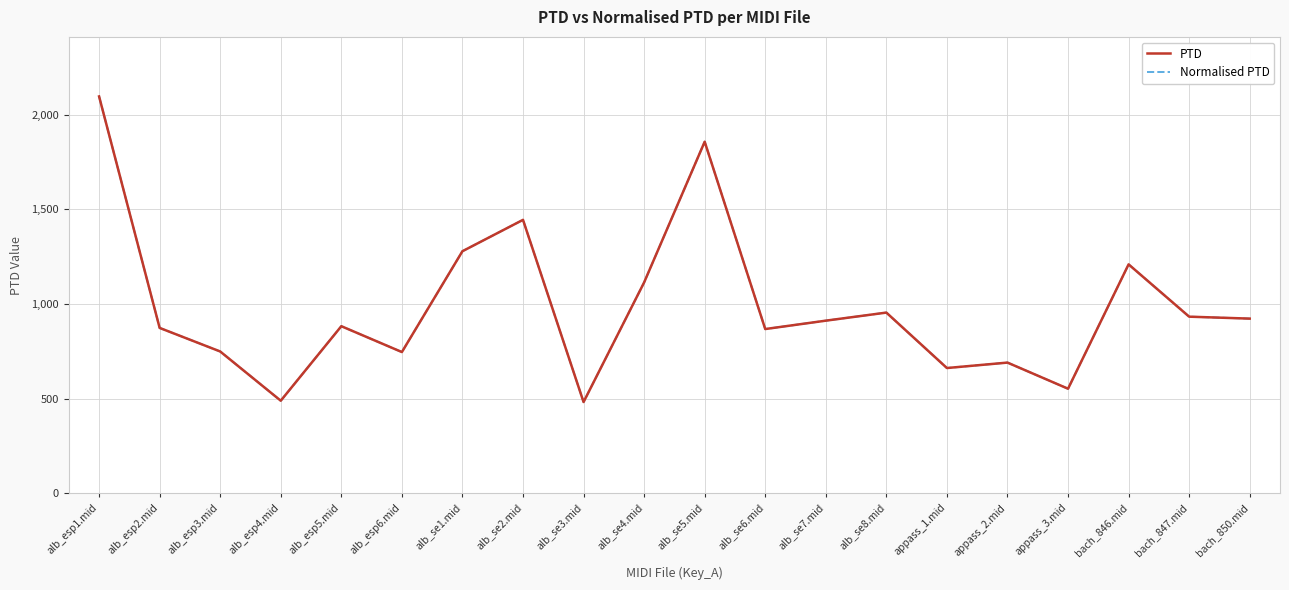

Which series has the largest range (max minus min)?

PTD